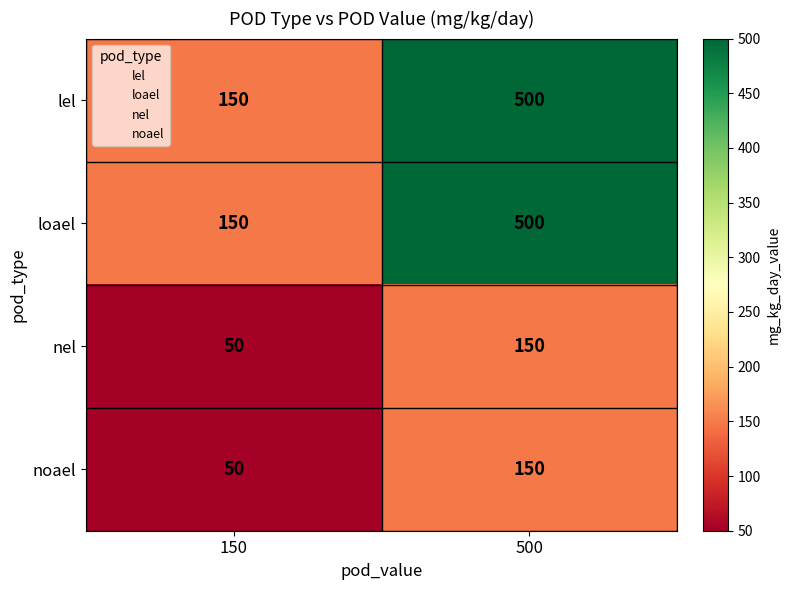

What is the difference between the nel values at 500 and 150?

100